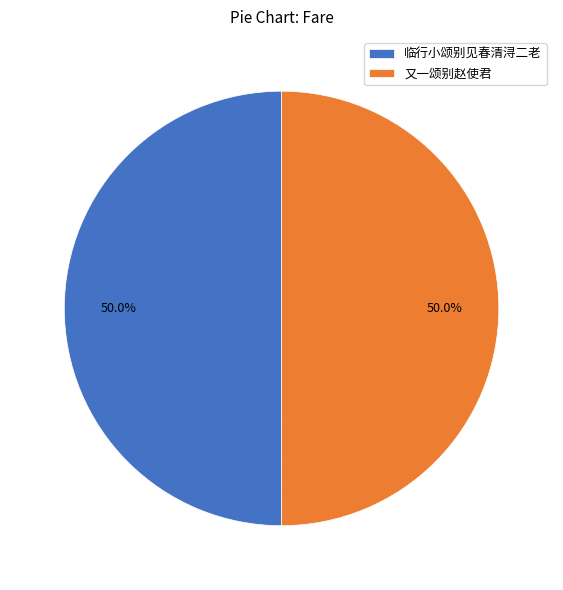

To the nearest percent, what percentage of the pie is 又一颂别赵使君?

50%